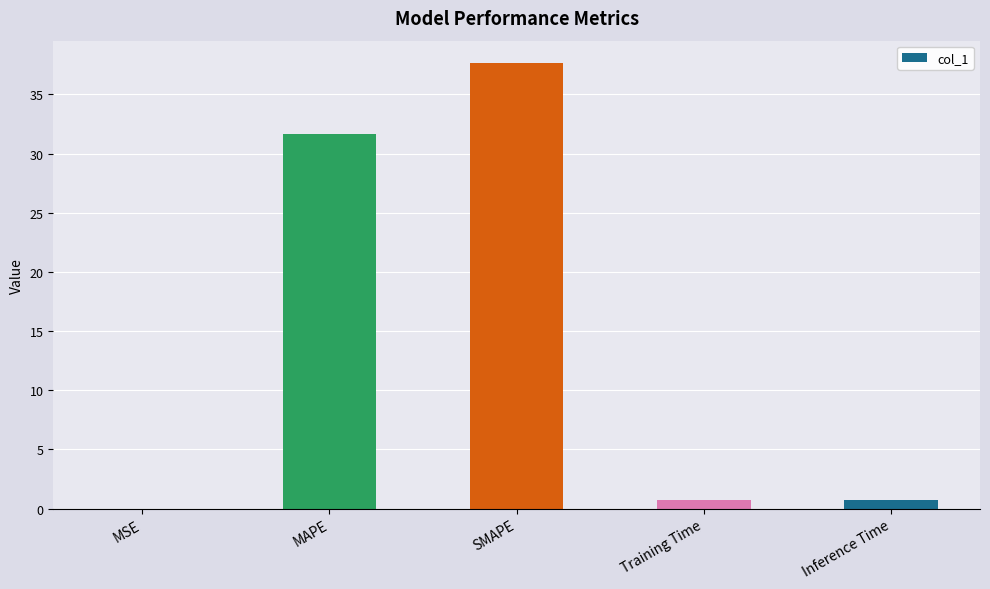

The chart shows a value of 13.3 at MAPE. True or false?

False